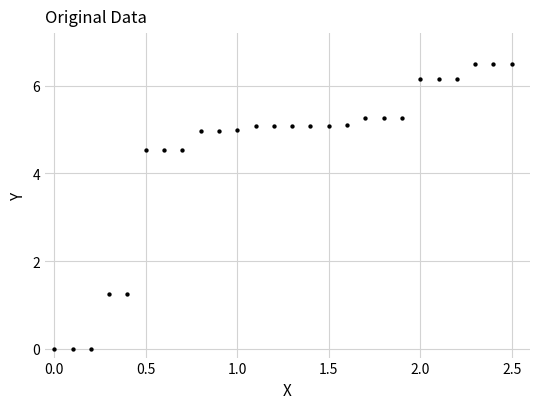

What is the range of X values (max minus min)?

2.5